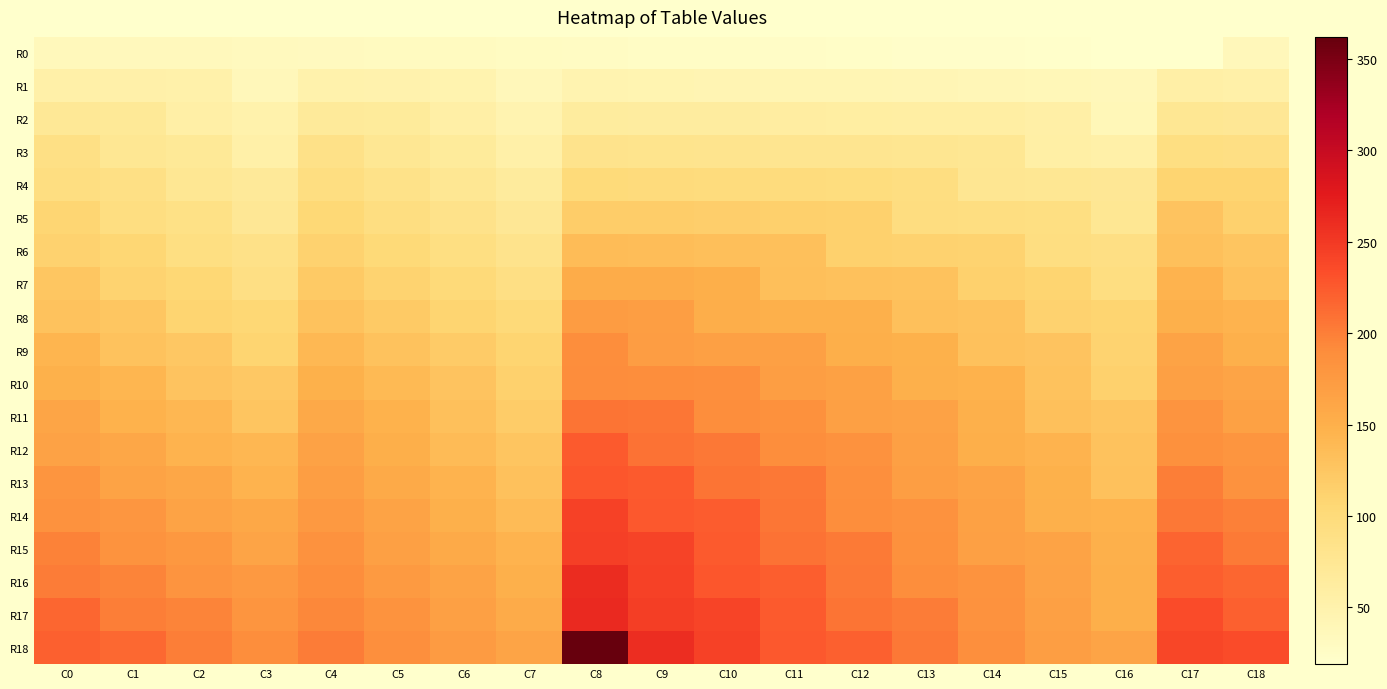

Rank the series by their maximum value, from lowest to highest.

R0, R1, R2, R3, R4, R5, R6, R7, R8, R9, R10, R11, R12, R13, R14, R15, R16, R17, R18